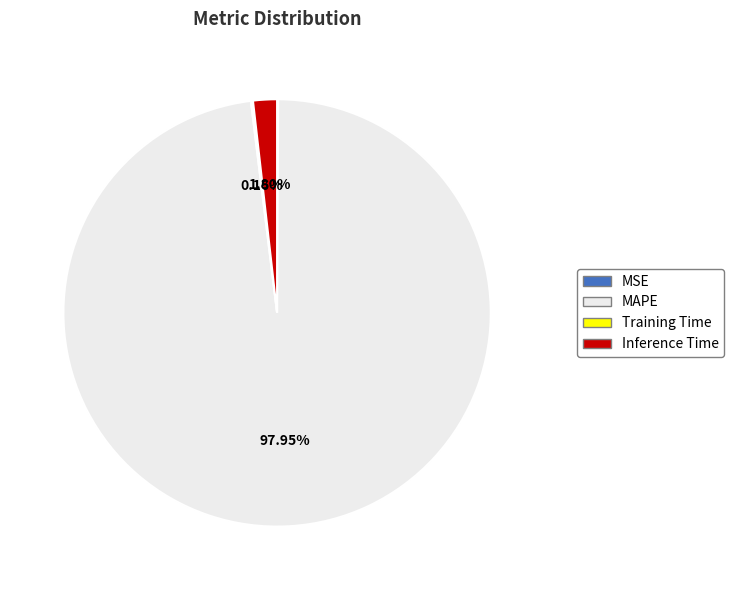

Combined, do Inference Time and MAPE account for over 50%?

Yes